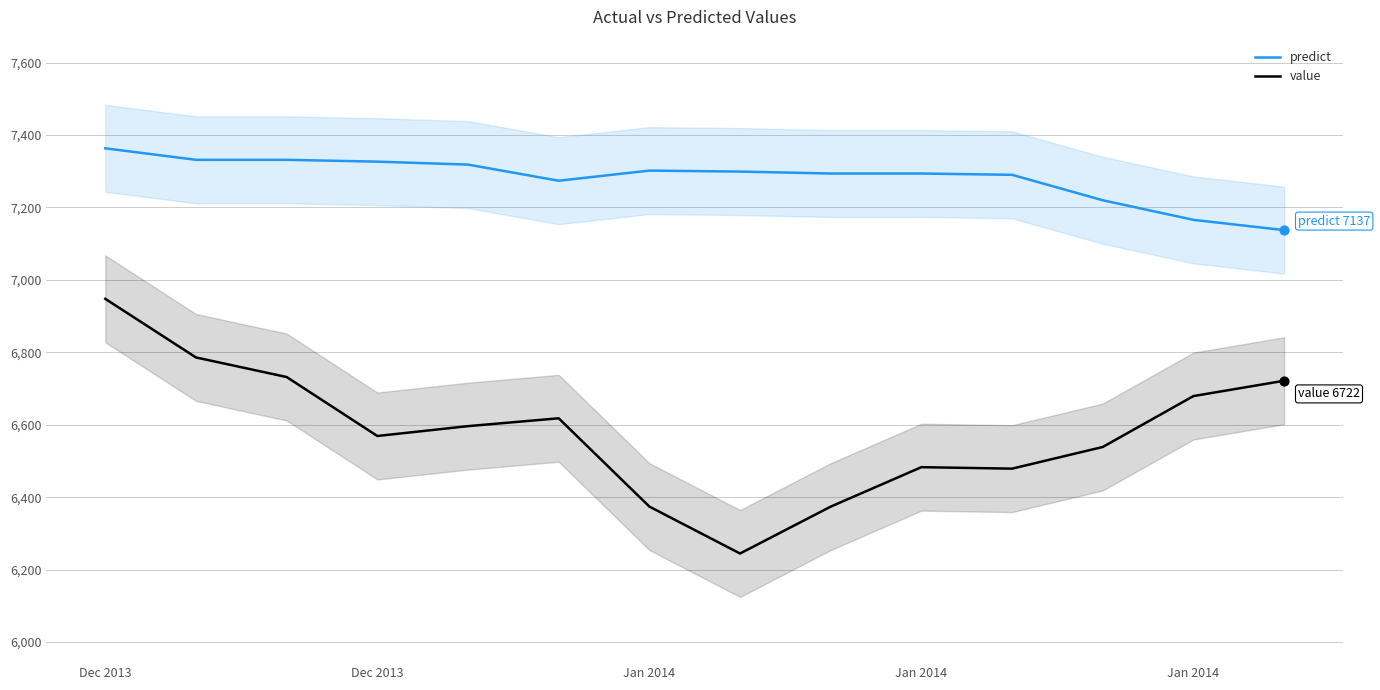

What are all the series names shown in the legend?

predict, value